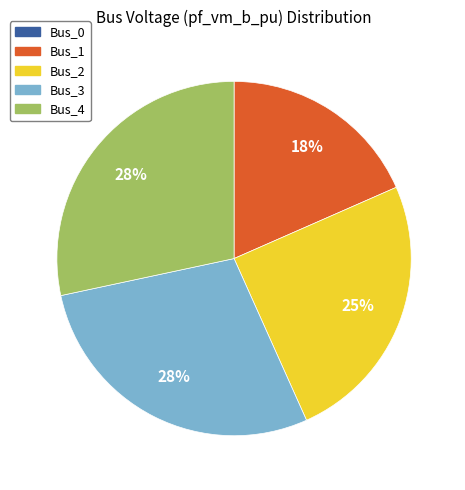

The Bus_3 slice represents 35% of the pie. True or false?

False